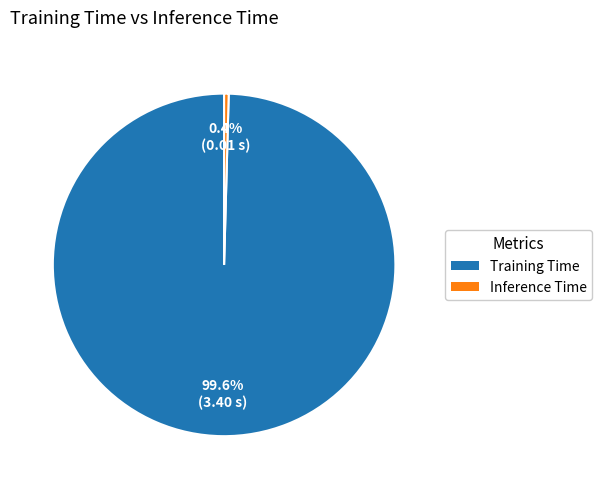

Which slice represents more than half of the pie?

Training Time